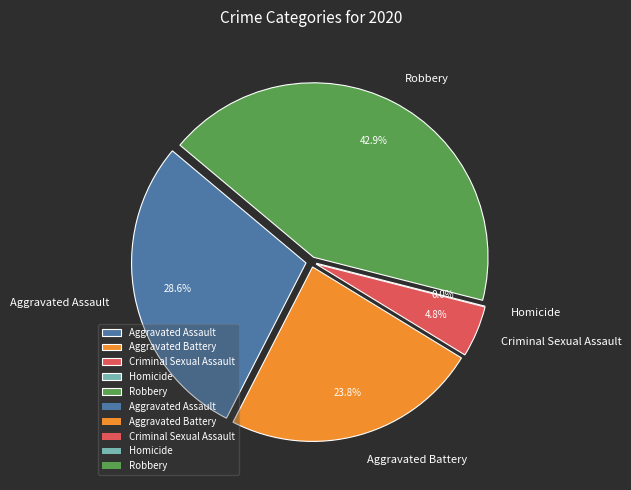

Combined, what portion of the pie is Criminal Sexual Assault and Aggravated Battery?

28.6%